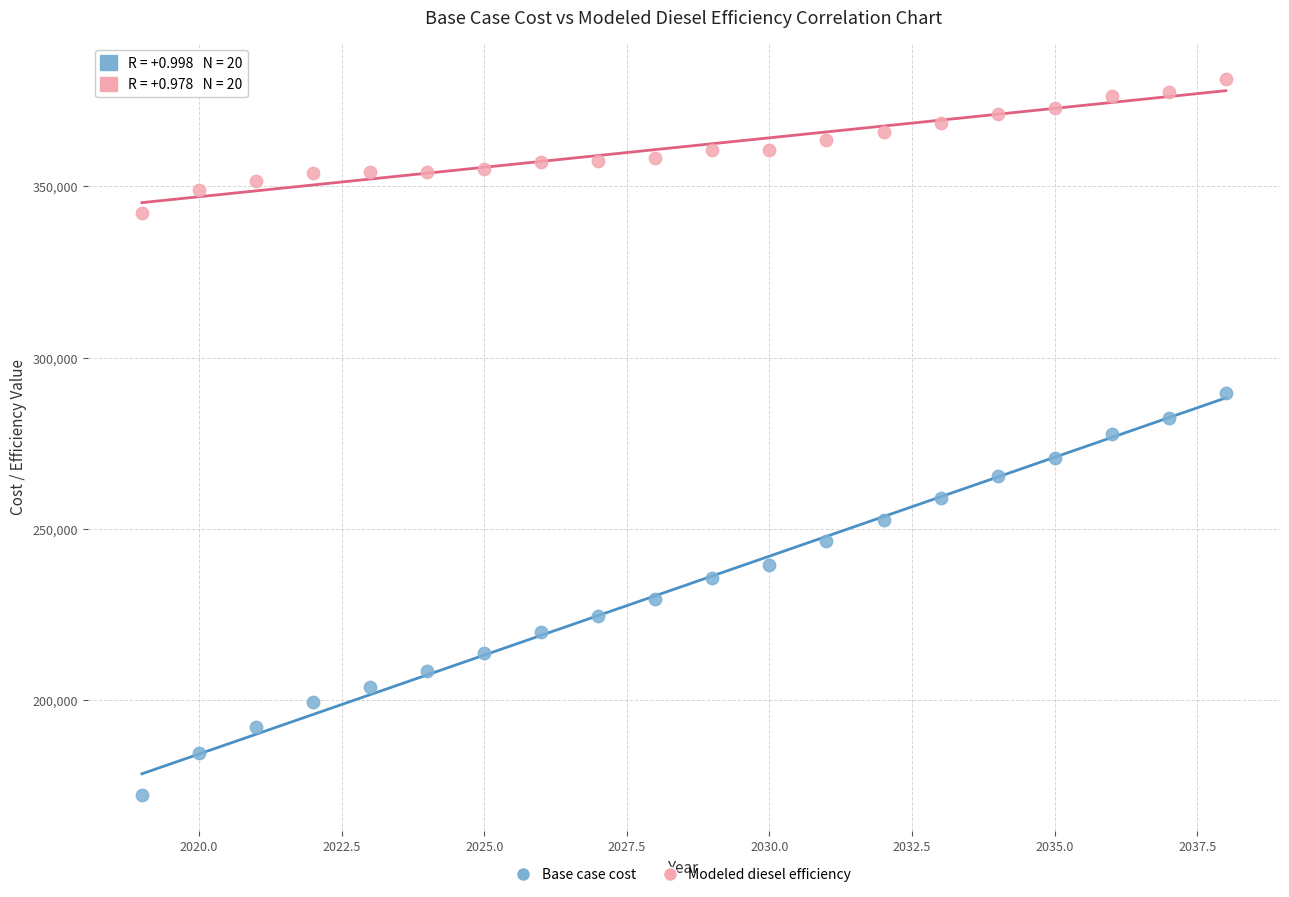

What are all the series names shown in the legend?

Base case cost, Modeled diesel efficiency